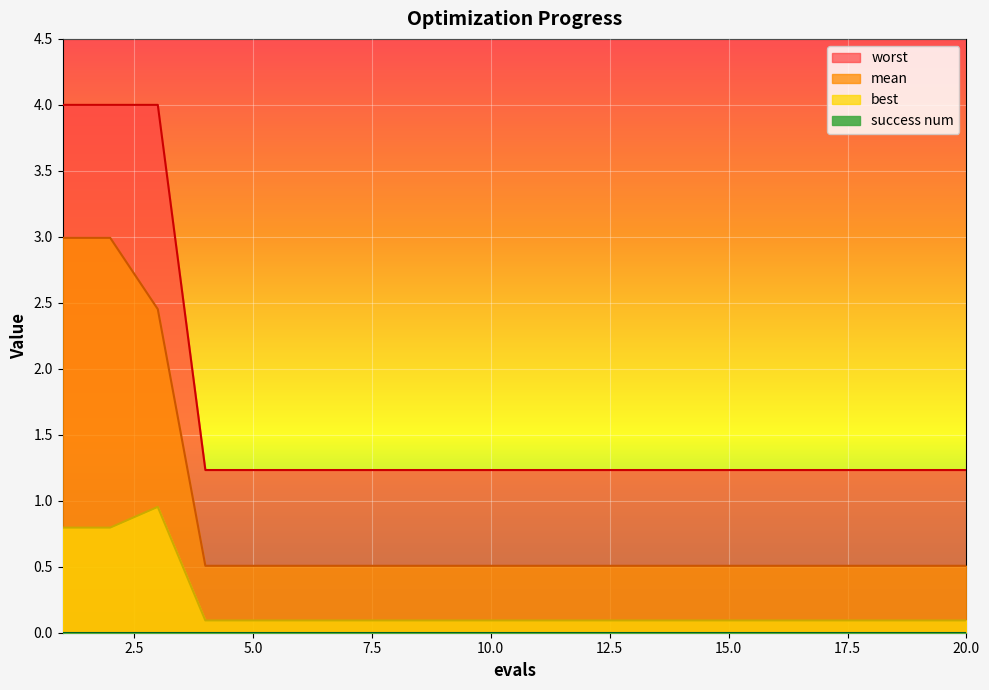

Between 16 and 20, which series saw the biggest shift?

mean